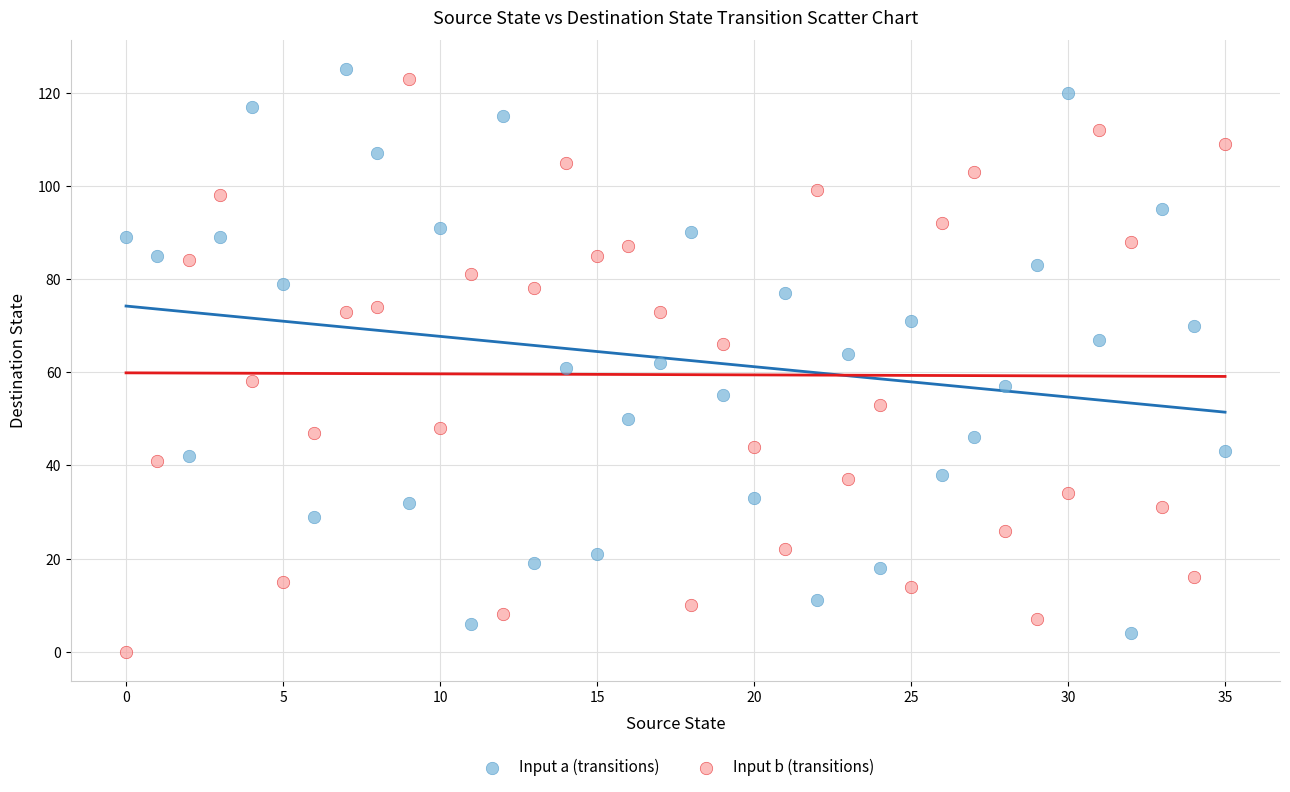

Which series has the widest spread of Y values?

Input b (transitions)